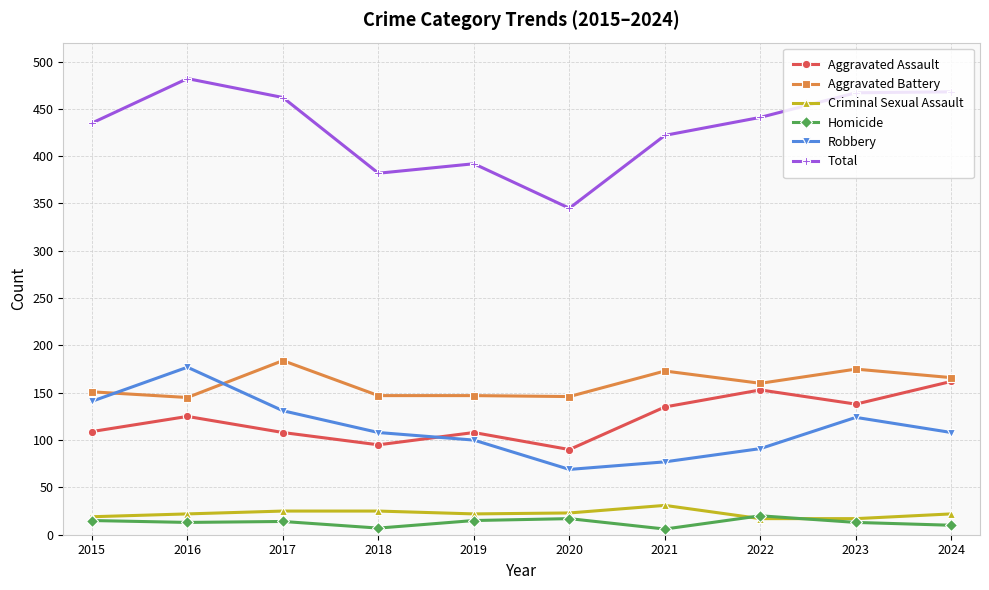

What is the value of the Aggravated Battery point at the 3rd from the left?

184